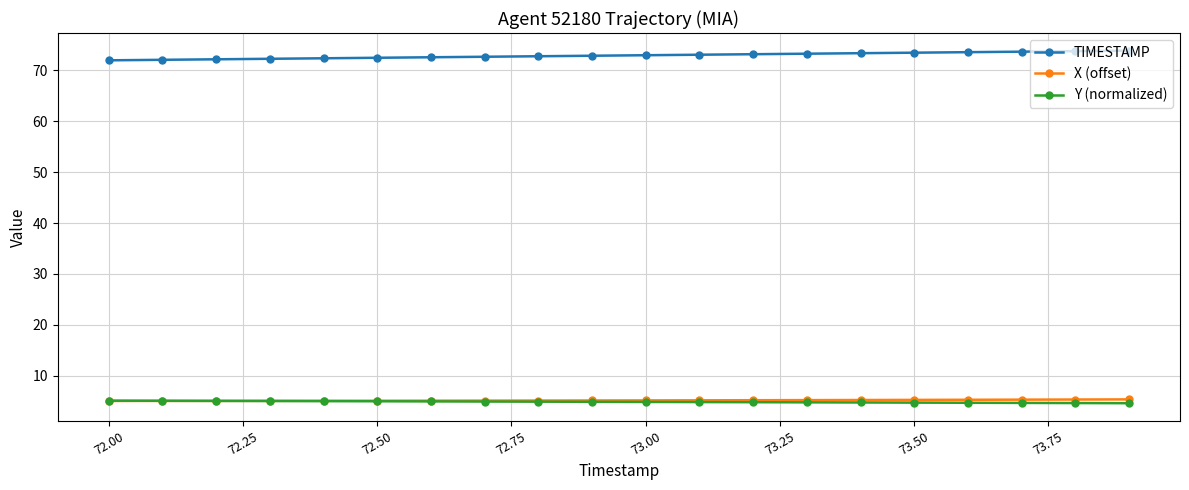

What is the highest value of the X (offset) series?

5.4